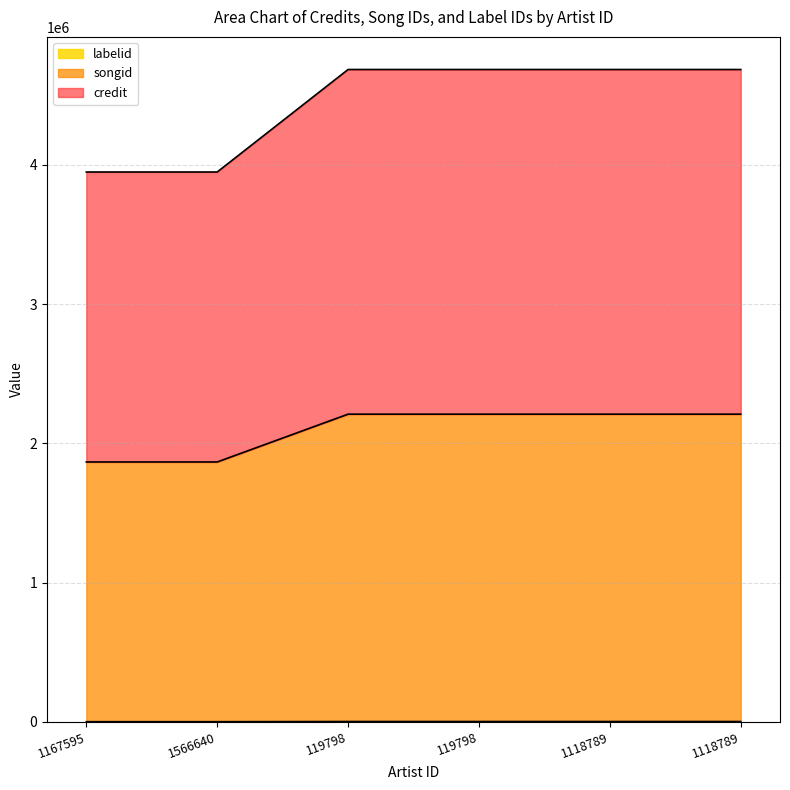

The value of credit at 1118789 is 3008. True or false?

False